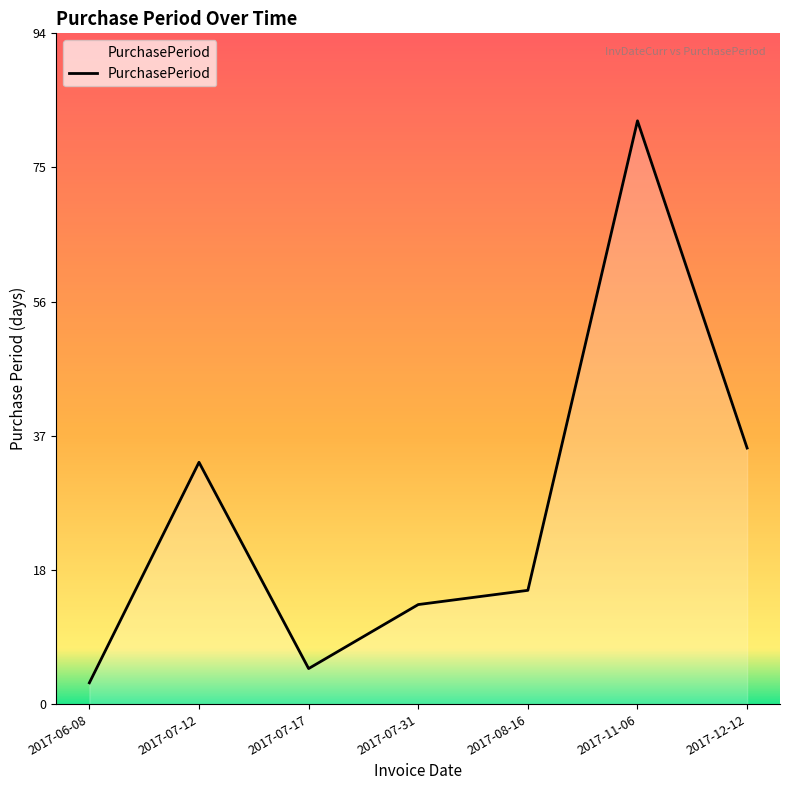

How many values are below 16?

3